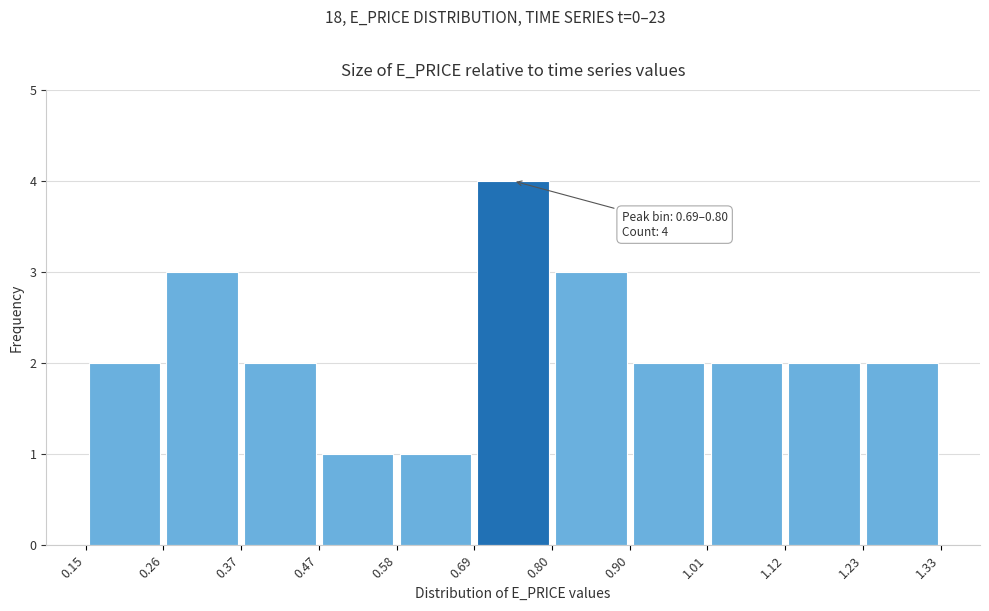

Over which range of the x-axis is the bar tallest?

0.69 to 0.80